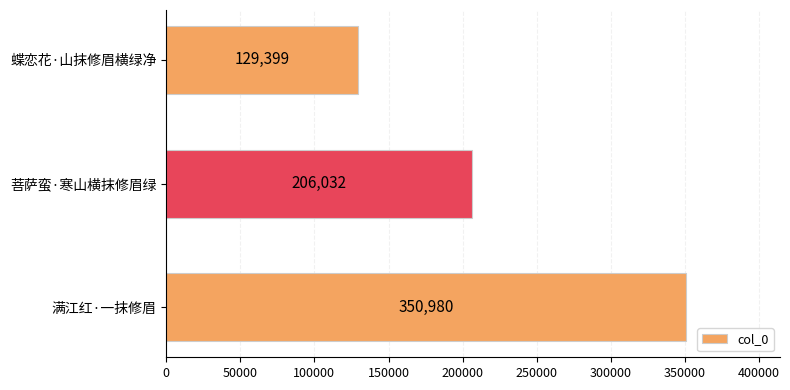

The value at 满江红·一抹修眉 is 465419. True or false?

False